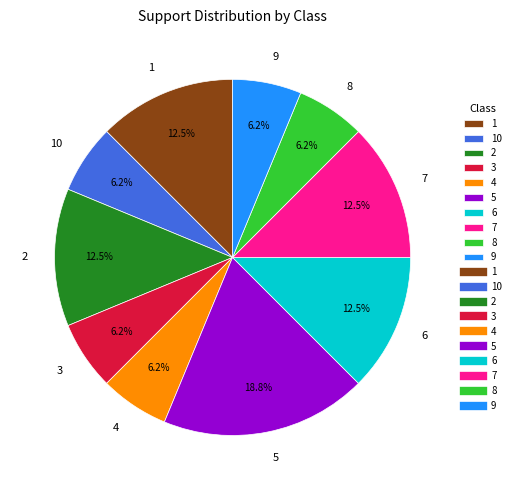

To the nearest percent, what is the difference between the 8 and 2 slice percentages?

6%